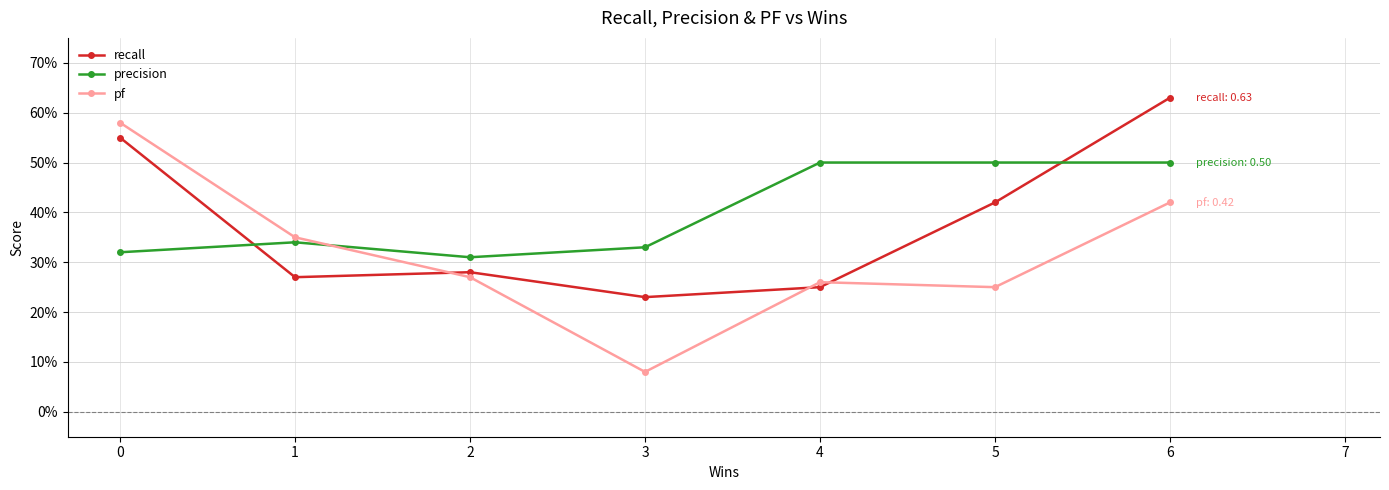

What are all the series names shown in the legend?

recall, precision, pf